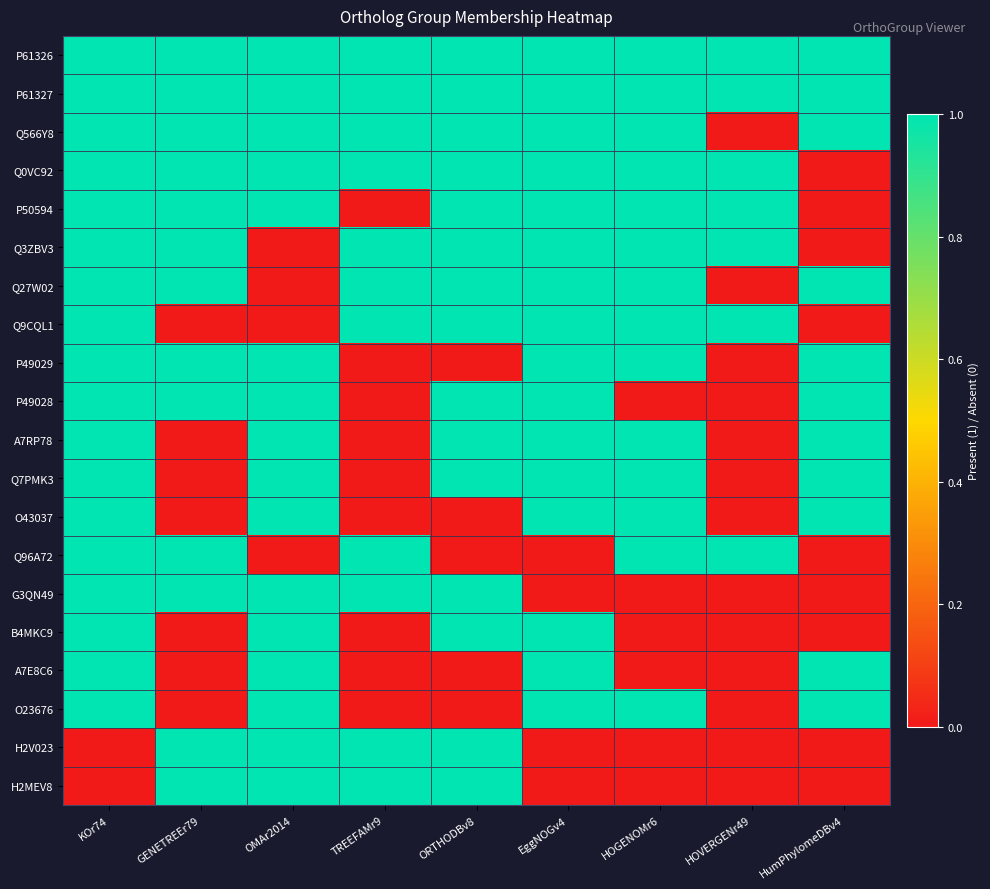

List the series in order of their peak value, lowest first.

P61326, P61327, Q566Y8, Q0VC92, P50594, Q3ZBV3, Q27W02, Q9CQL1, P49029, P49028, A7RP78, Q7PMK3, O43037, Q96A72, G3QN49, B4MKC9, A7E8C6, O23676, H2V023, H2MEV8